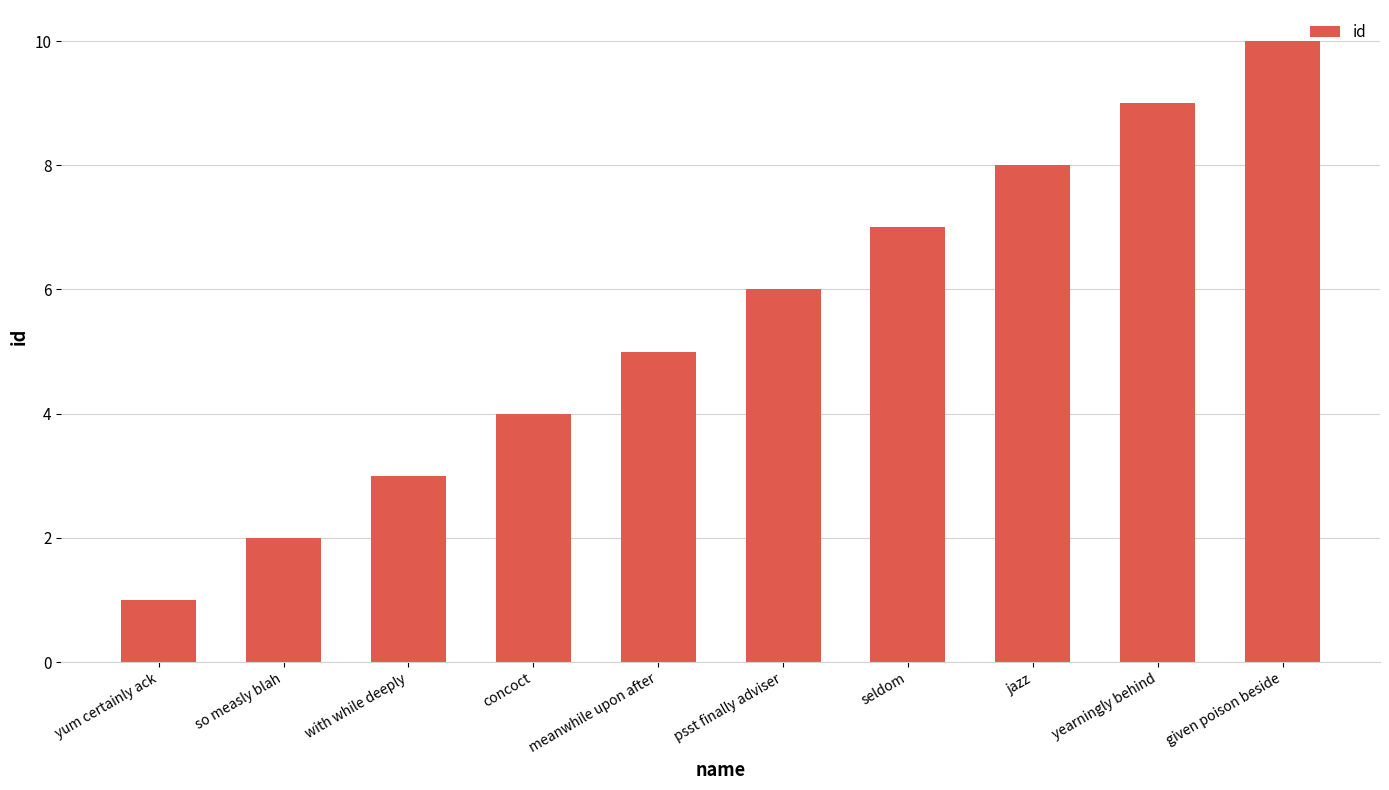

The chart shows a value of 7 at seldom. True or false?

True